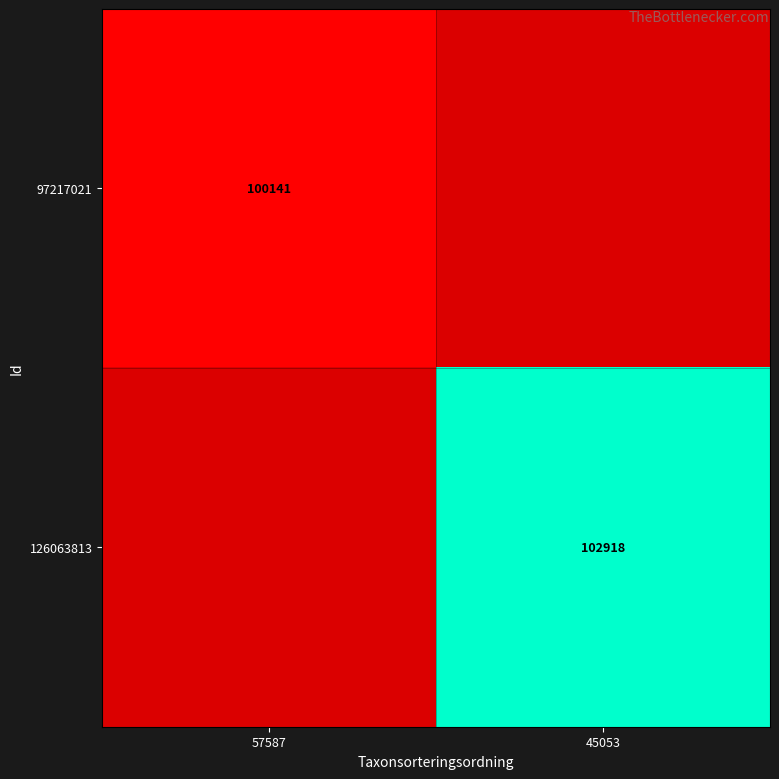

Which category has the lowest value across all series?

57587